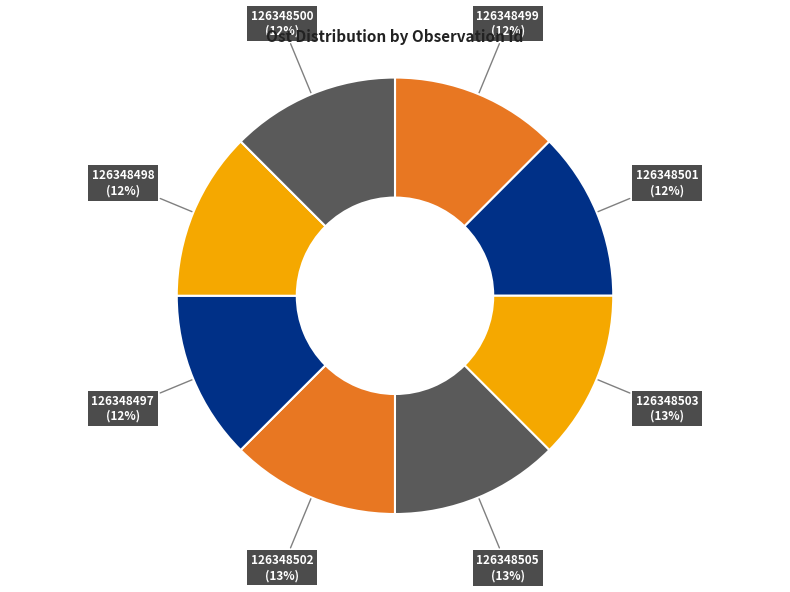

To the nearest percent, what portion does 126348499 represent?

12%